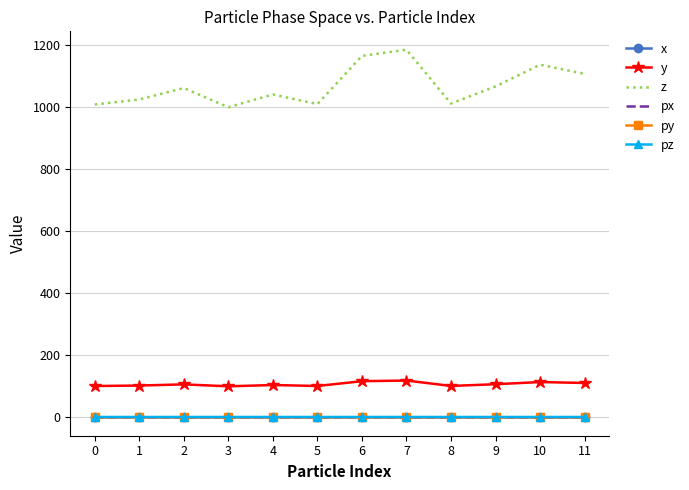

What is the average value of the z series?

1068.1